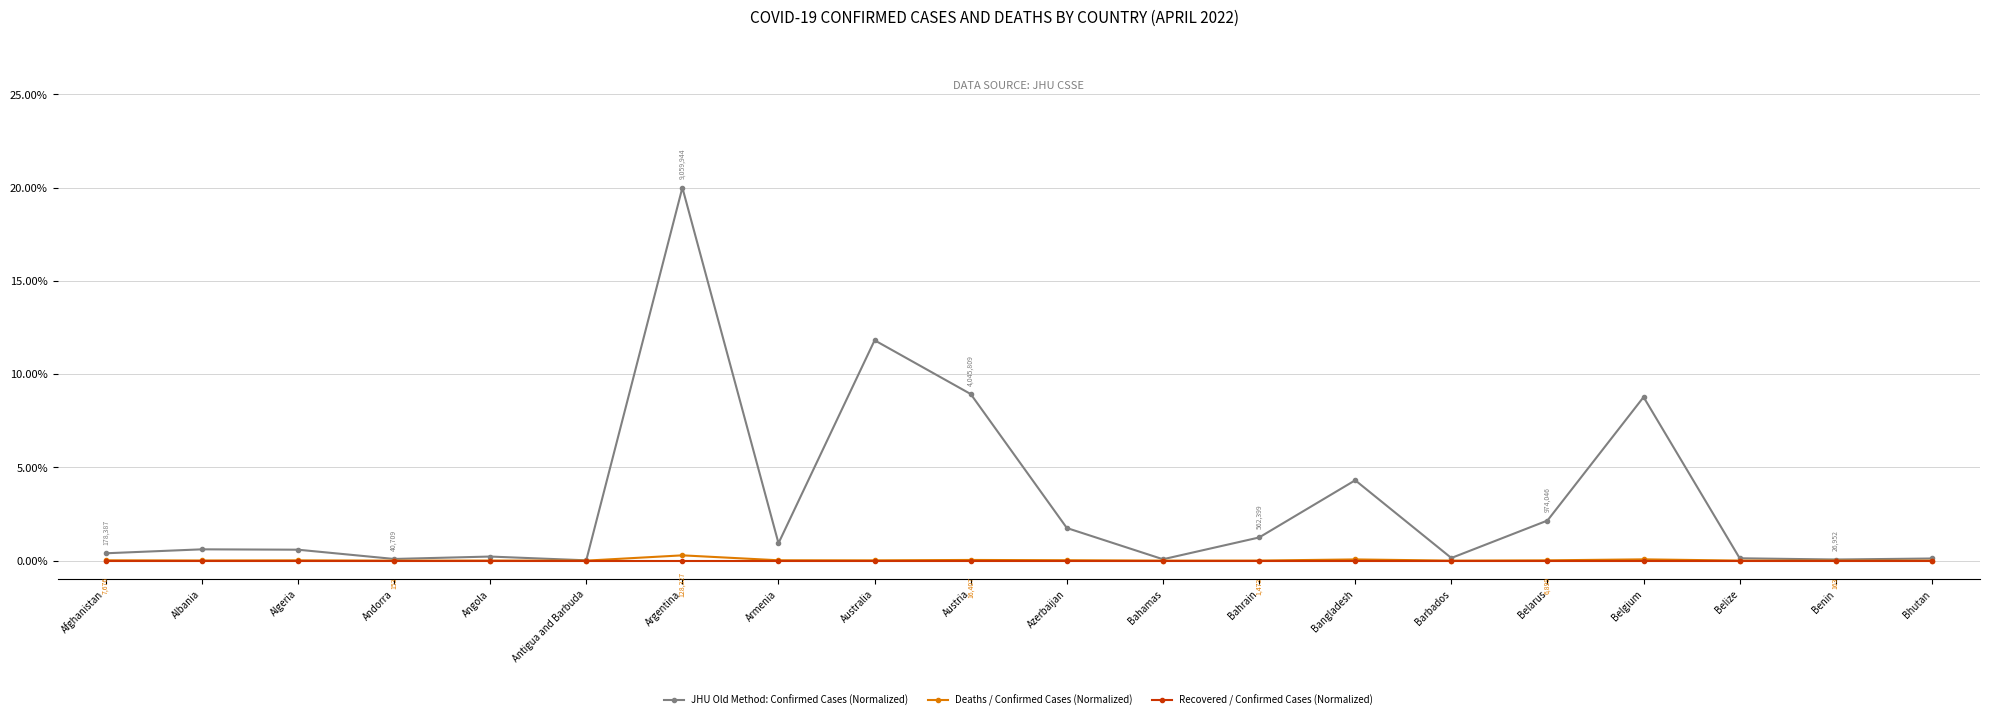

Which series has the largest range (max minus min)?

JHU Old Method: Confirmed Cases (Normalized)